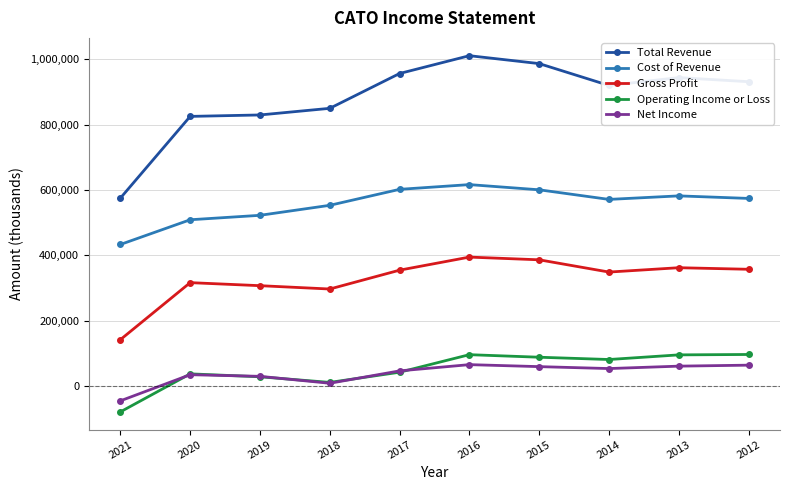

Between 2015 and 2012, which series saw the biggest shift?

Total Revenue